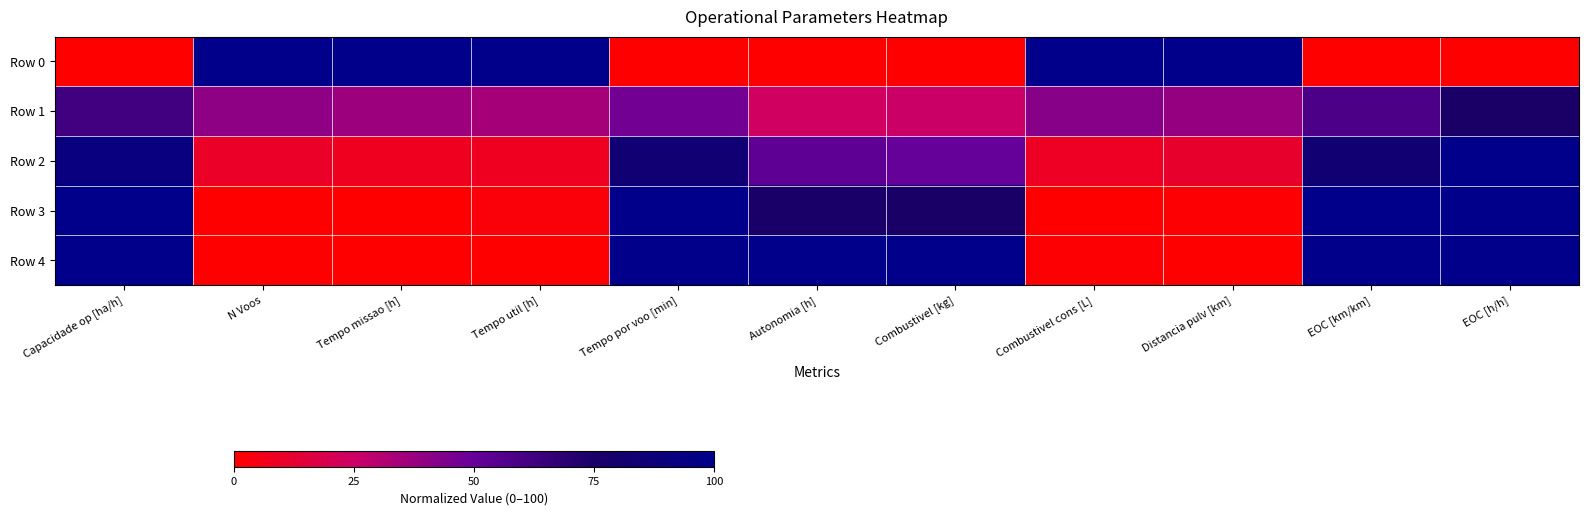

Which series has the widest spread of values?

Row 0